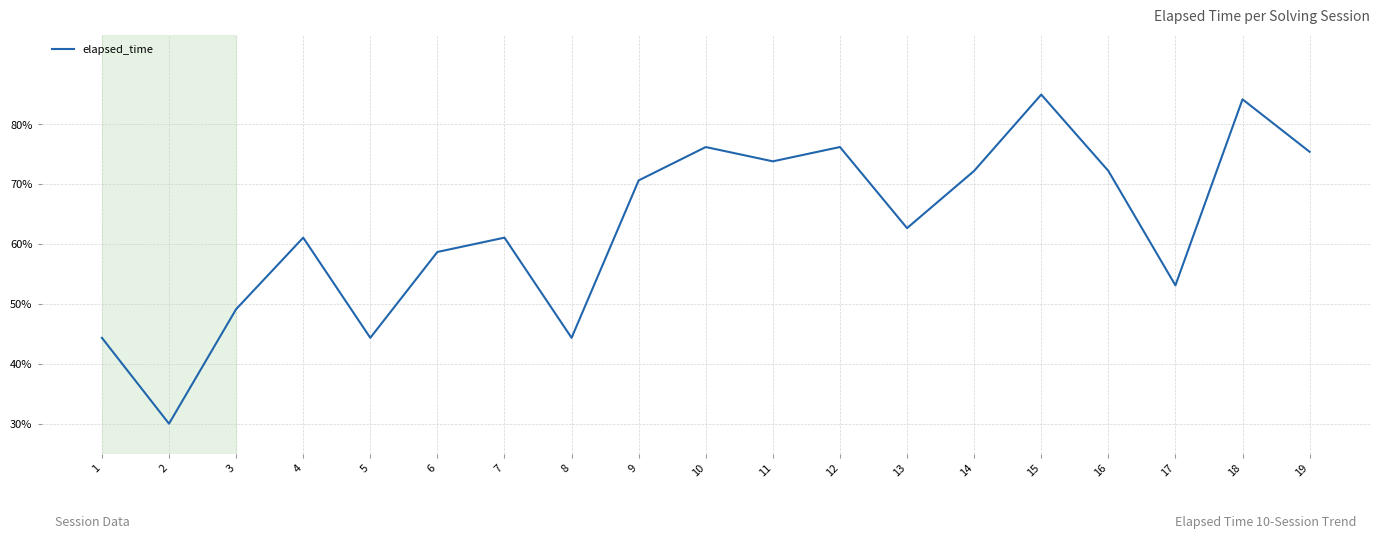

Where is the first local maximum?

4